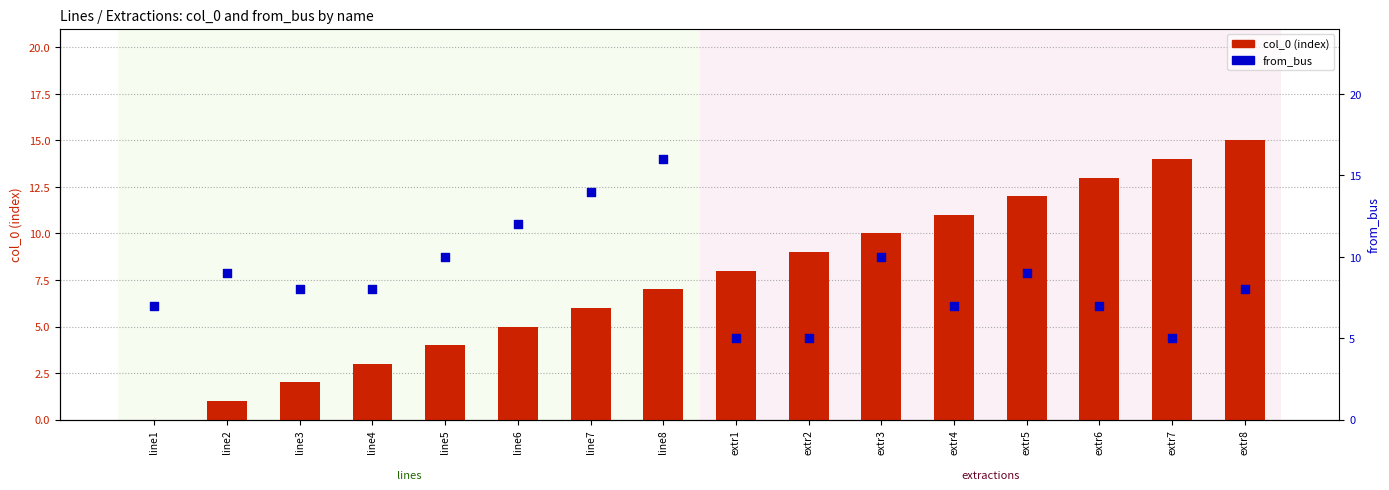

Is the value of col_0 at line4 greater than the value of from_bus at extr2?

No